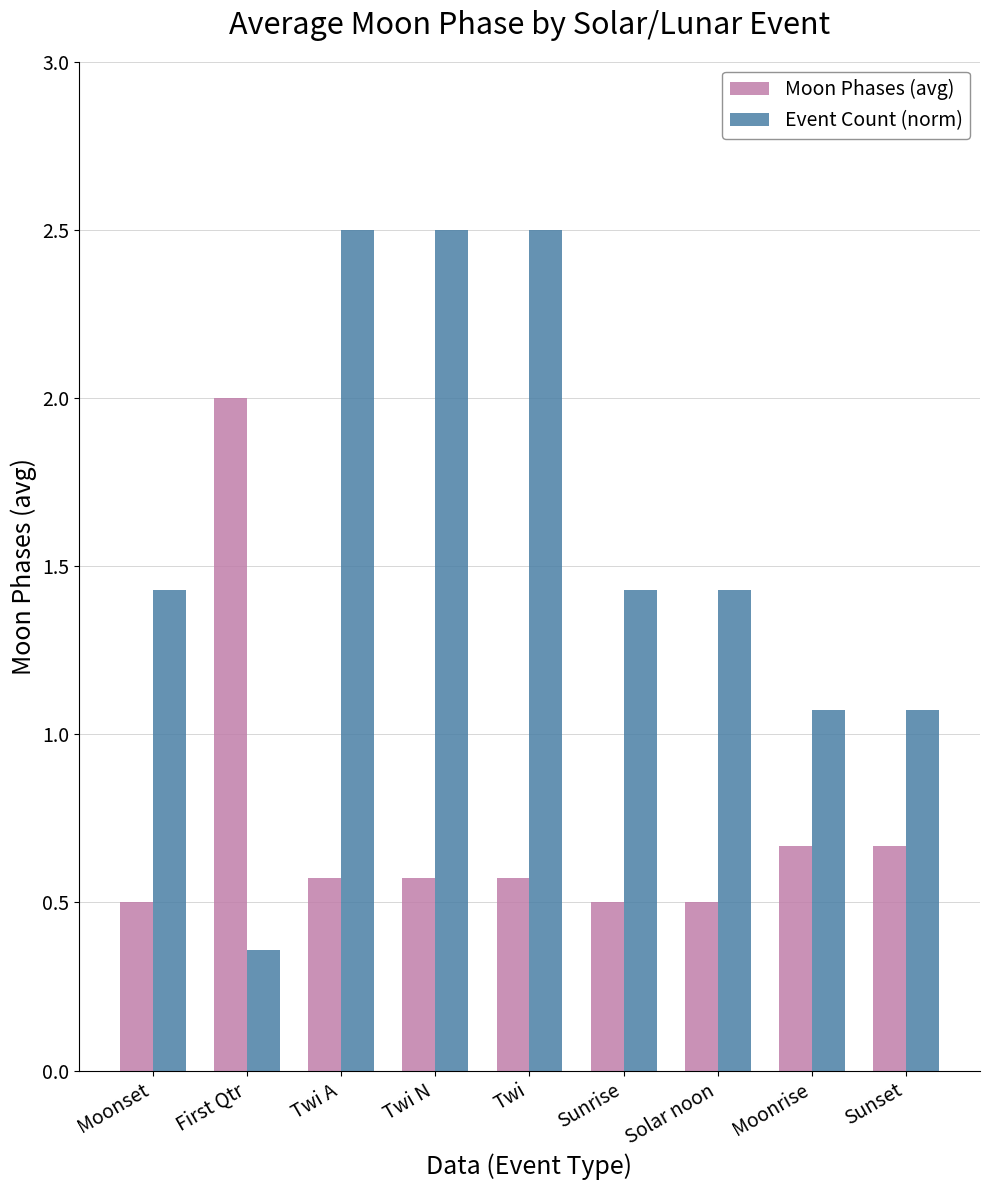

At Twi, list the series in order from largest to smallest.

Event Count (norm), Moon Phases (avg)